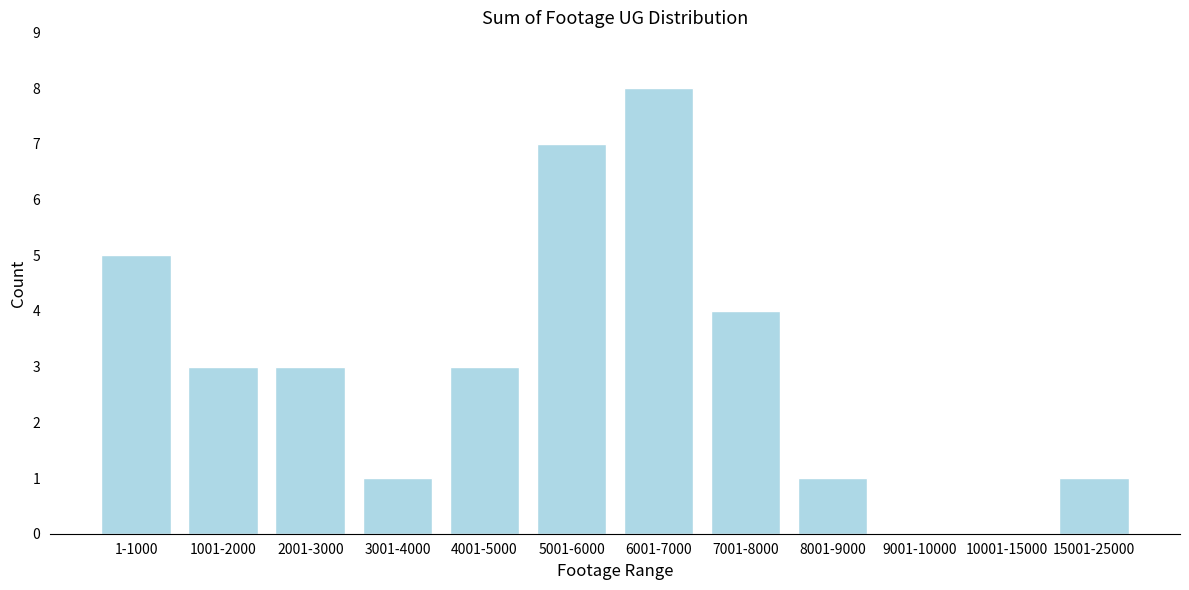

Reading left to right, what are all the values shown in this chart?

1-1000=5	1001-2000=3	2001-3000=3	3001-4000=1	4001-5000=3	5001-6000=7	6001-7000=8	7001-8000=4	8001-9000=1	9001-10000=0	10001-15000=0	15001-25000=1